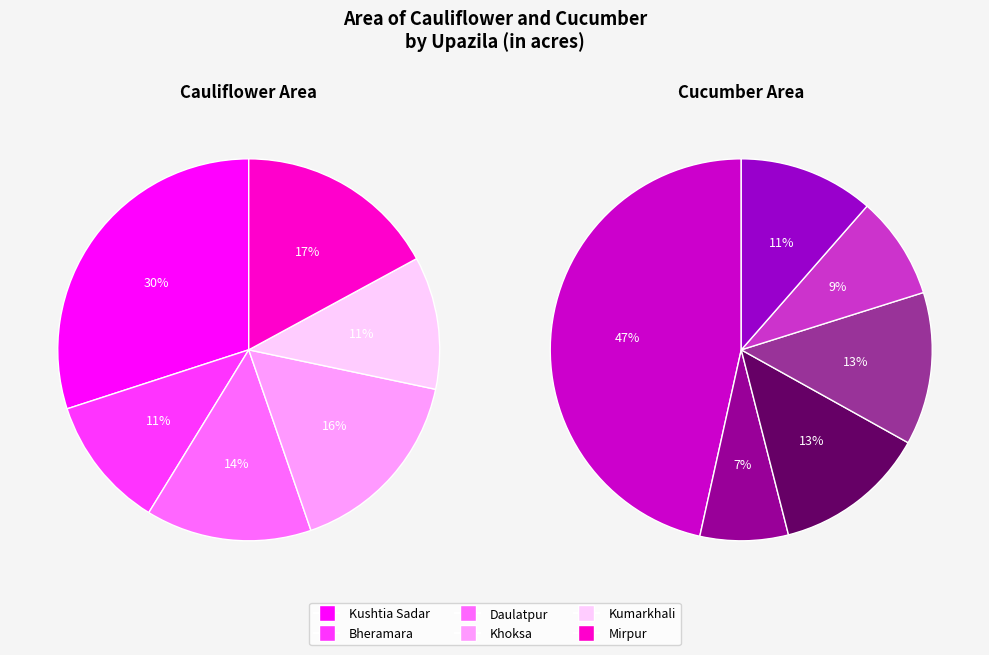

To the nearest percent, what is the average slice percentage?

17%